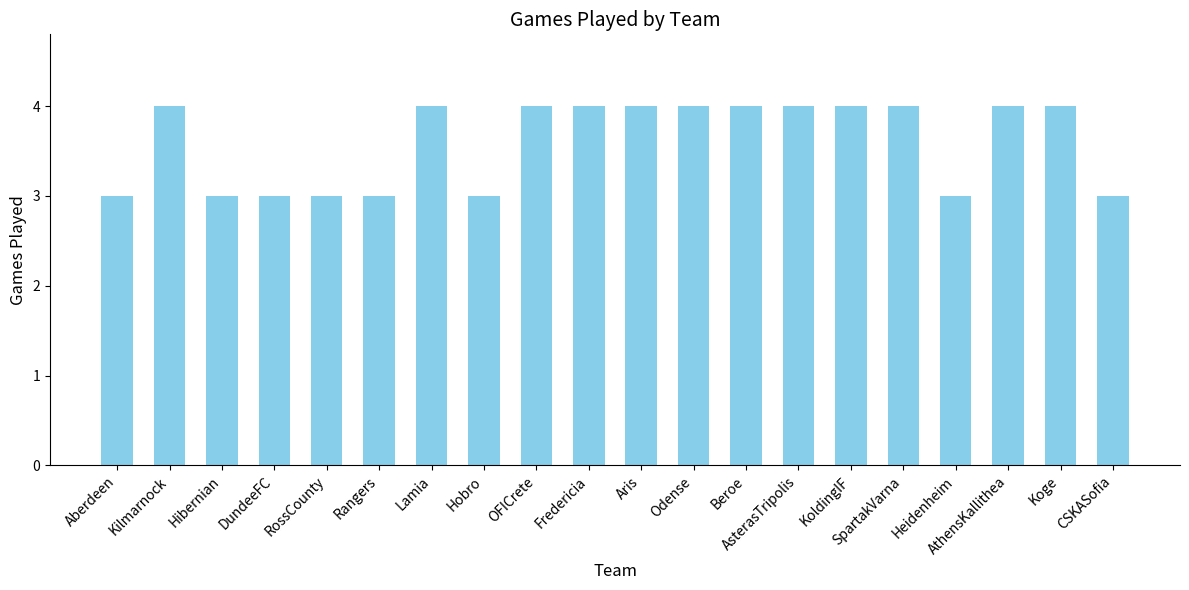

Are the bars grouped side by side (vs. stacked)?

No